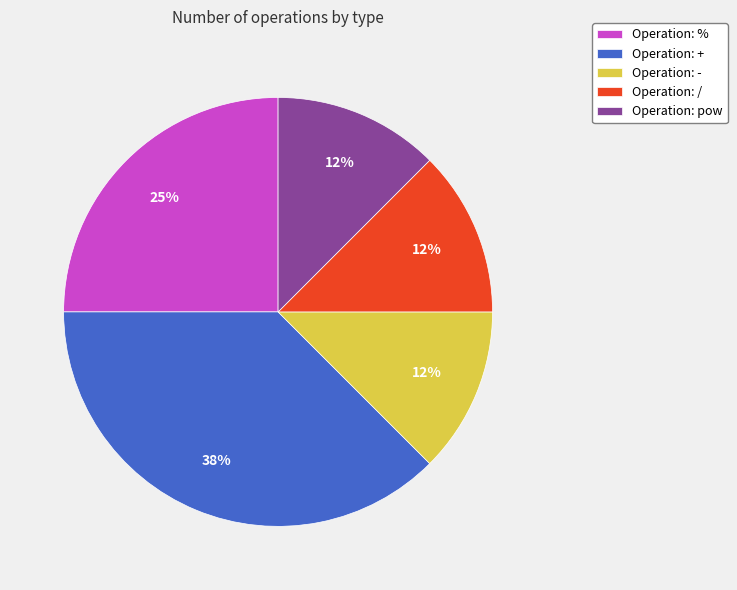

What percentage is the Operation: % slice, to the nearest percent?

25%